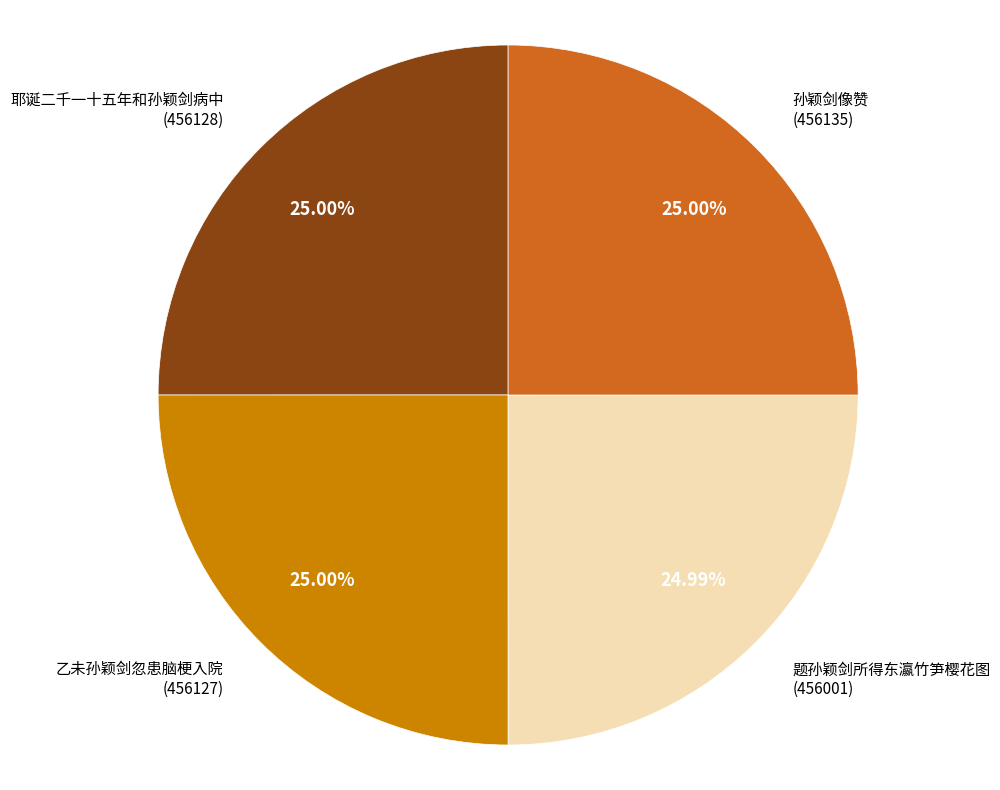

Is there a majority slice in this chart?

No